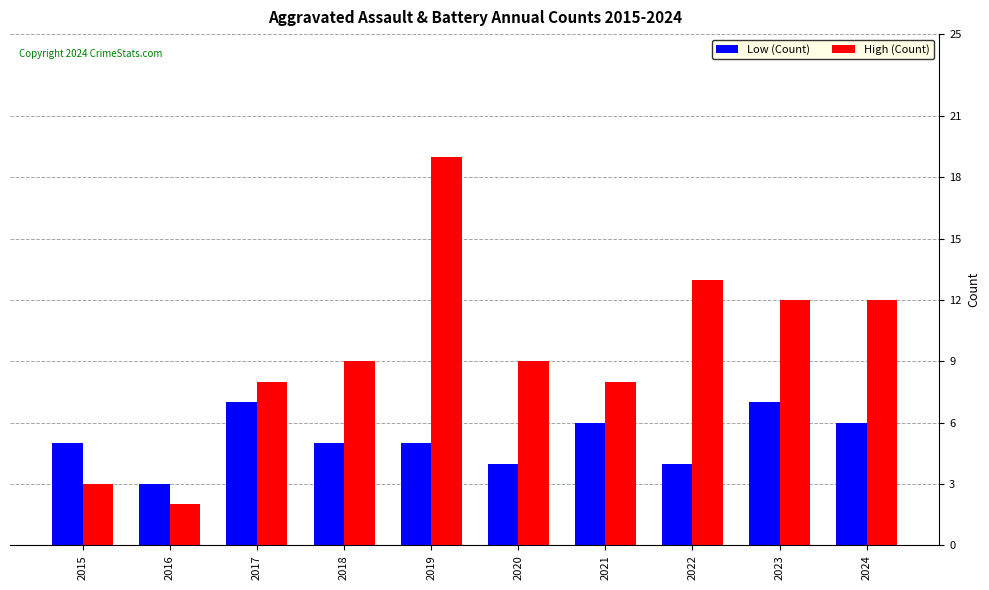

Reading left to right, transcribe all the data shown in this chart.

Low (Count): 2015=5	2016=3	2017=7	2018=5	2019=5	2020=4	2021=6	2022=4	2023=7	2024=6
High (Count): 2015=3	2016=2	2017=8	2018=9	2019=19	2020=9	2021=8	2022=13	2023=12	2024=12